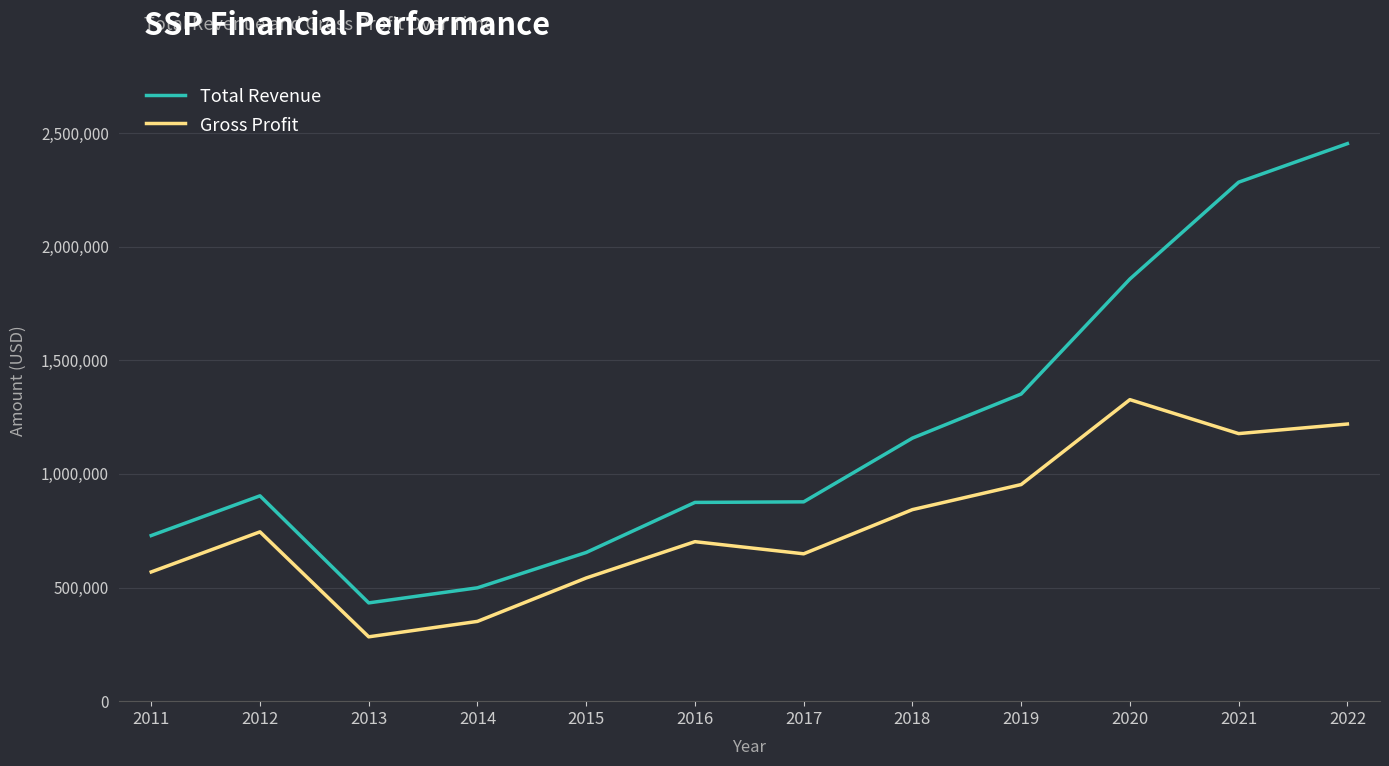

Between 2014 and 2019, which series saw the biggest shift?

Total Revenue